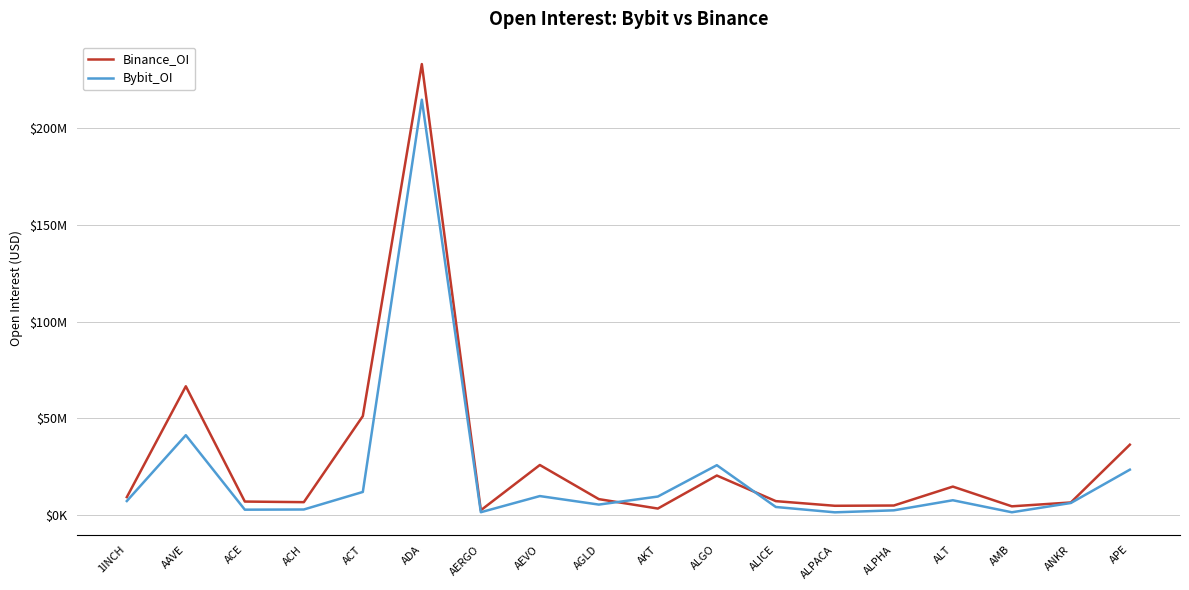

What is the sum of all Bybit_OI values?

377420226